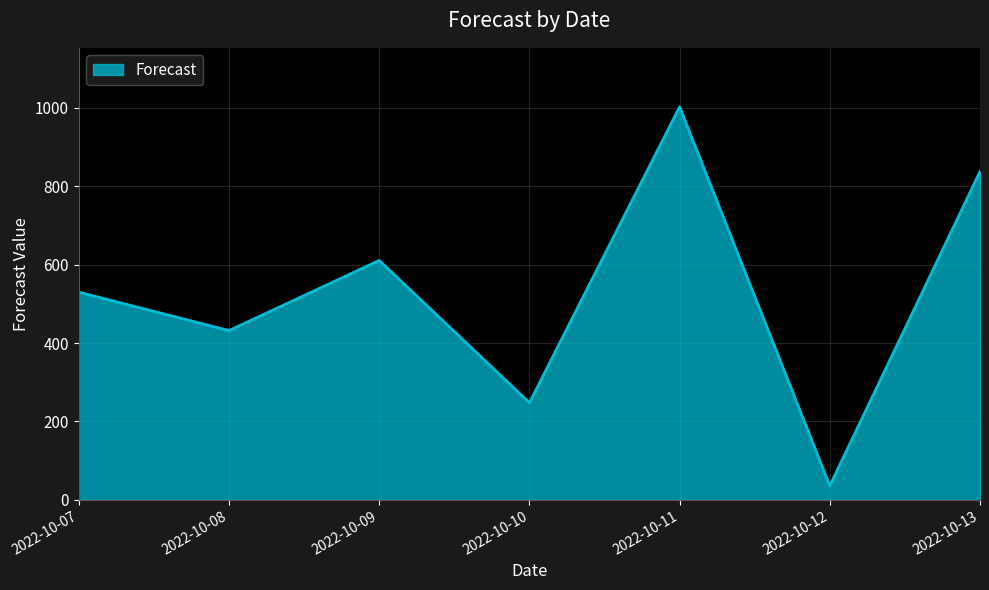

Reading left to right, transcribe all the data shown in this chart.

530	432	611	248	1003	36	838